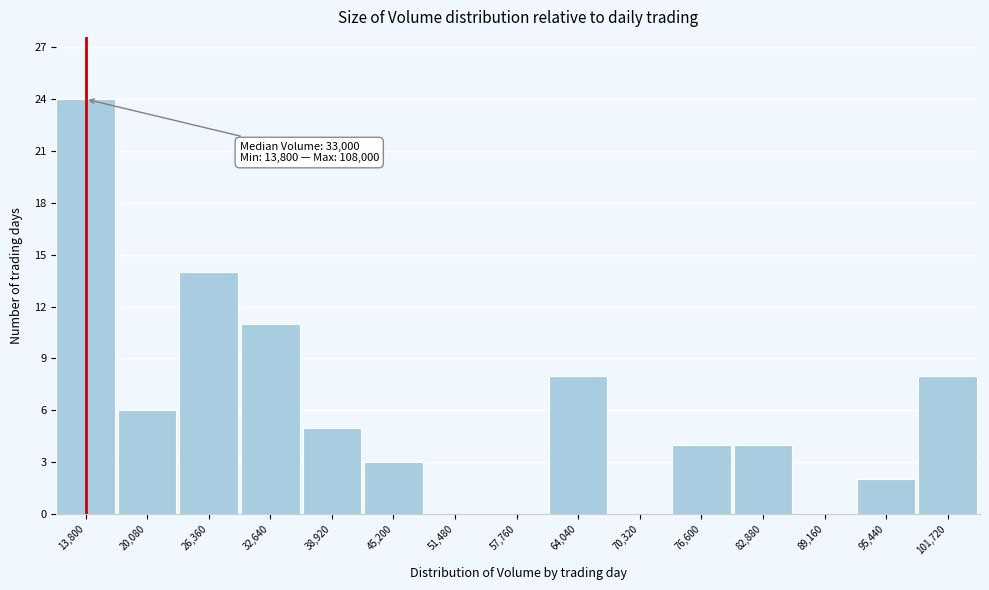

Reading left to right, list all the values displayed in this chart.

13,800=24	20,080=6	26,360=14	32,640=11	38,920=5	45,200=3	51,480=0	57,760=0	64,040=8	70,320=0	76,600=4	82,880=4	89,160=0	95,440=2	101,720=8